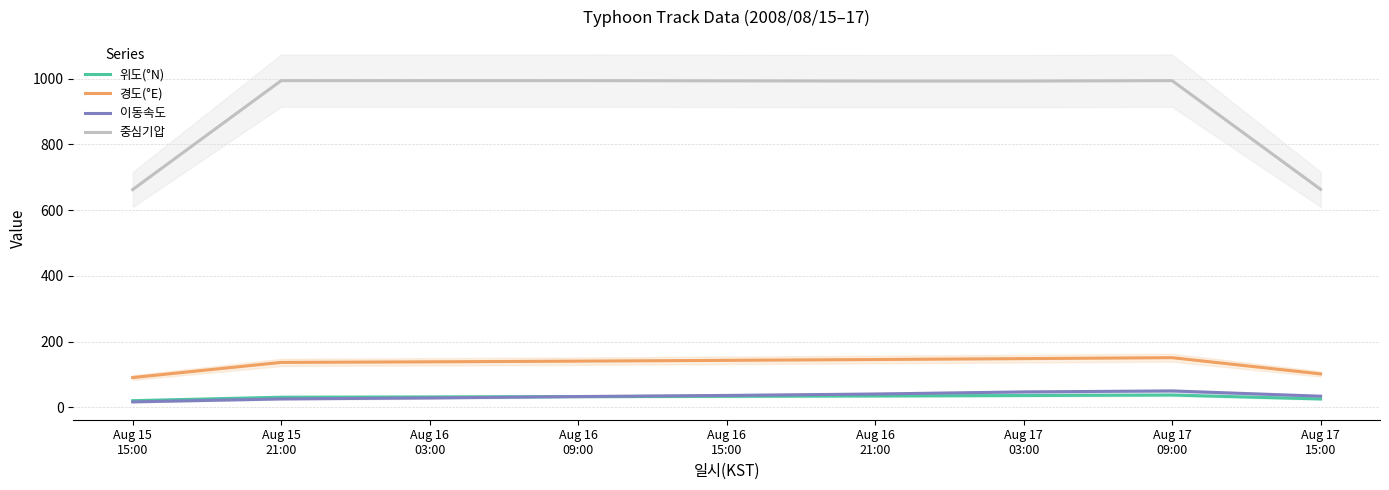

True or false: 중심기압 has more than 0 interior local peaks.

True